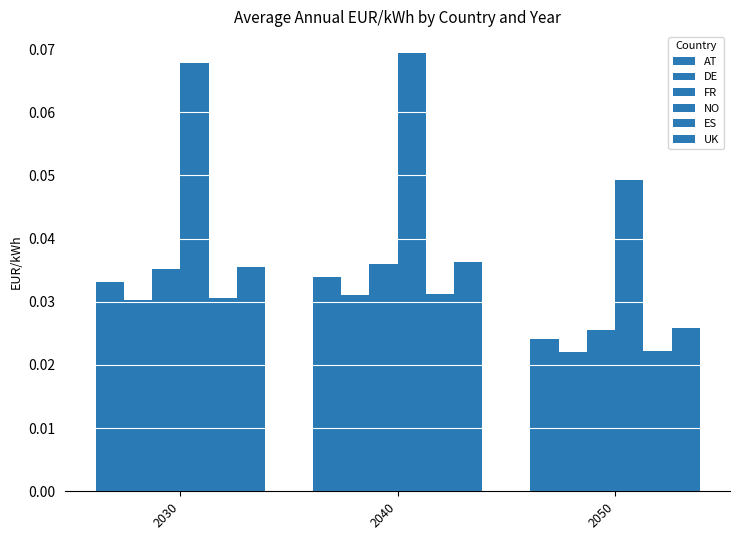

How many AT values are between 0 and 1?

3